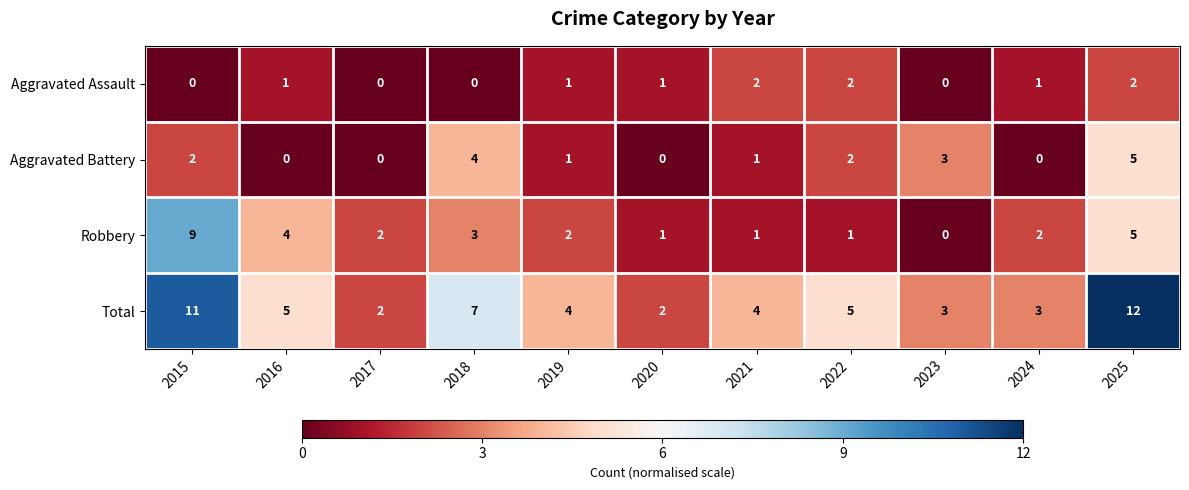

What is the difference between the second highest and minimum values in the Aggravated Battery series?

4